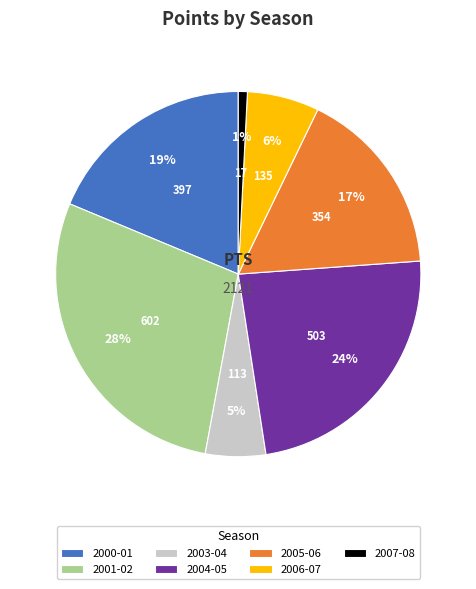

To the nearest percent, what is the combined percentage of 2004-05 and 2003-04?

29%